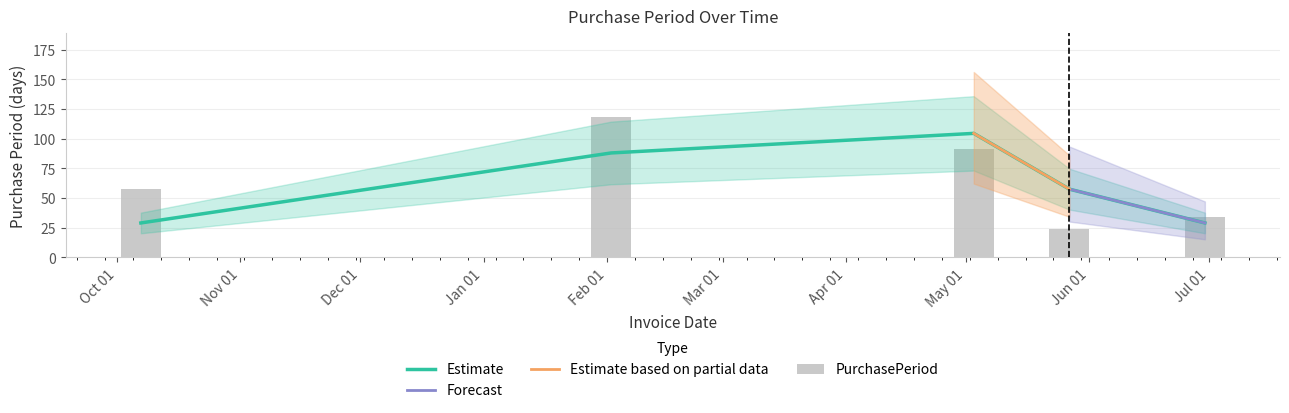

List the labels in order of value, smallest first.

Jun 01, Jul 01, Oct 01, May 01, Feb 01